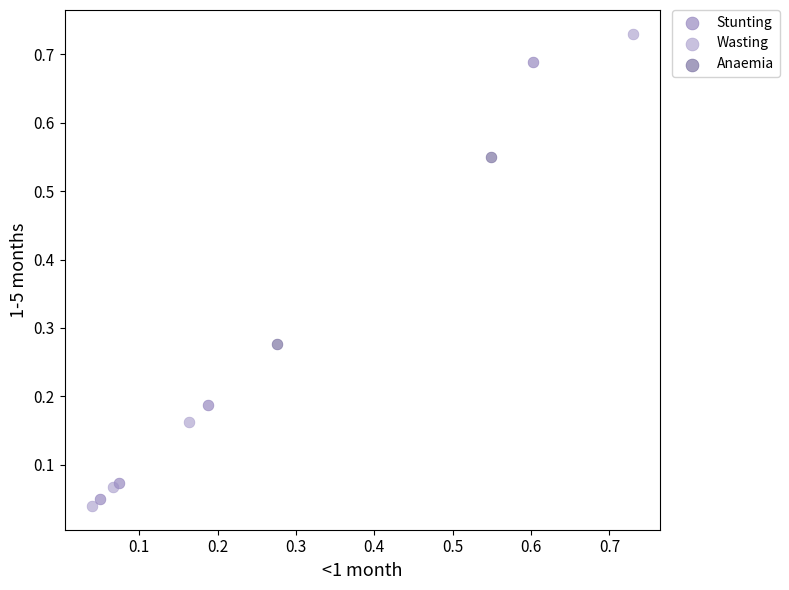

What are all the series names shown in the legend?

Stunting, Wasting, Anaemia